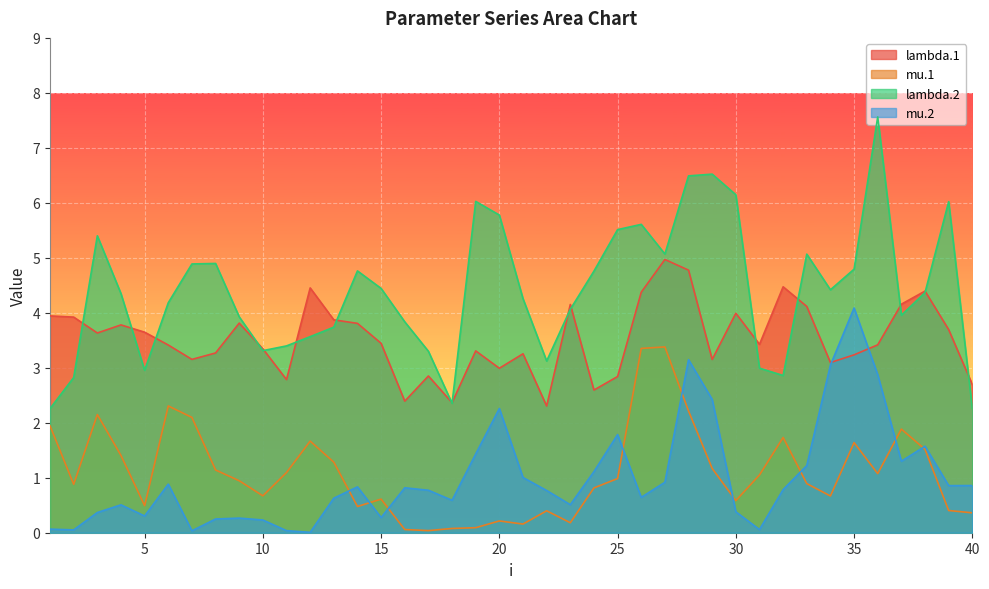

After their last crossing, which series has the higher values: mu.2 or lambda.1?

lambda.1